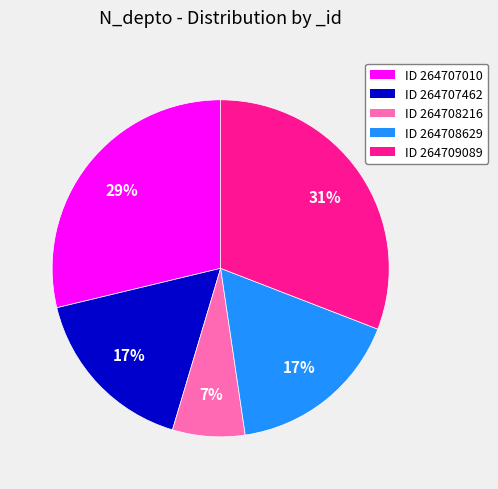

To the nearest percent, what portion does ID 264707462 represent?

17%